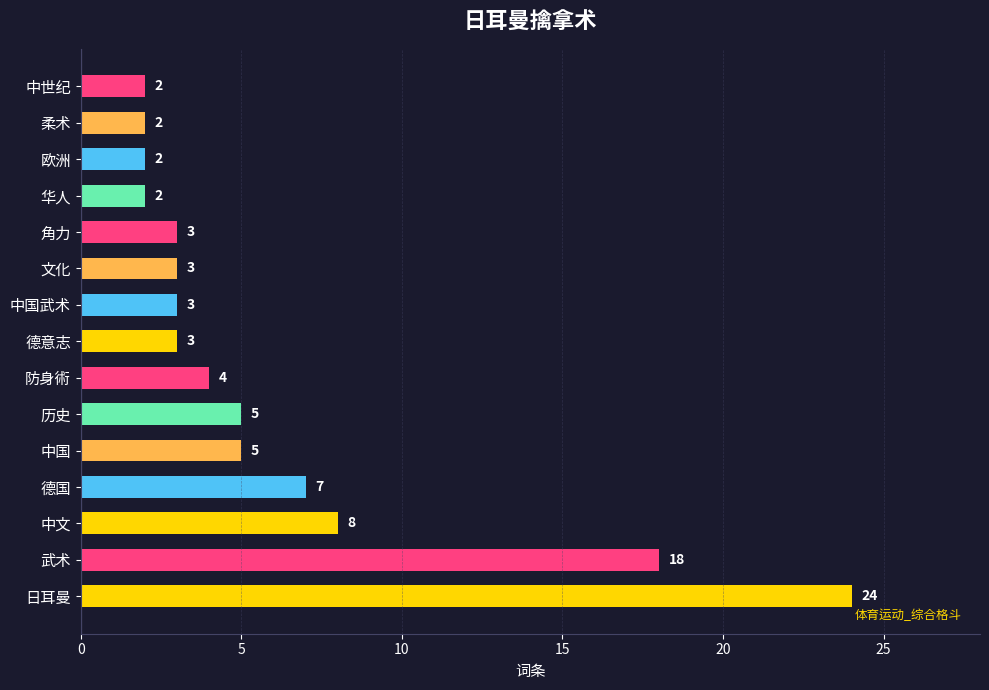

What is the sum of the values at 中国武术 and 防身術?

7